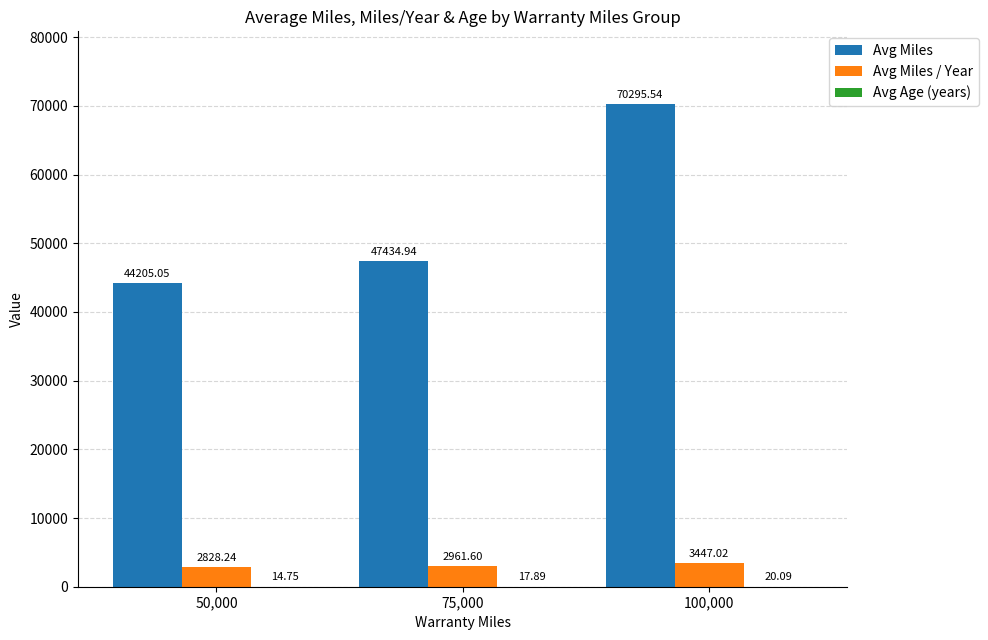

What is the sum of the Avg Miles values at 50,000 and 75,000?

91640.0